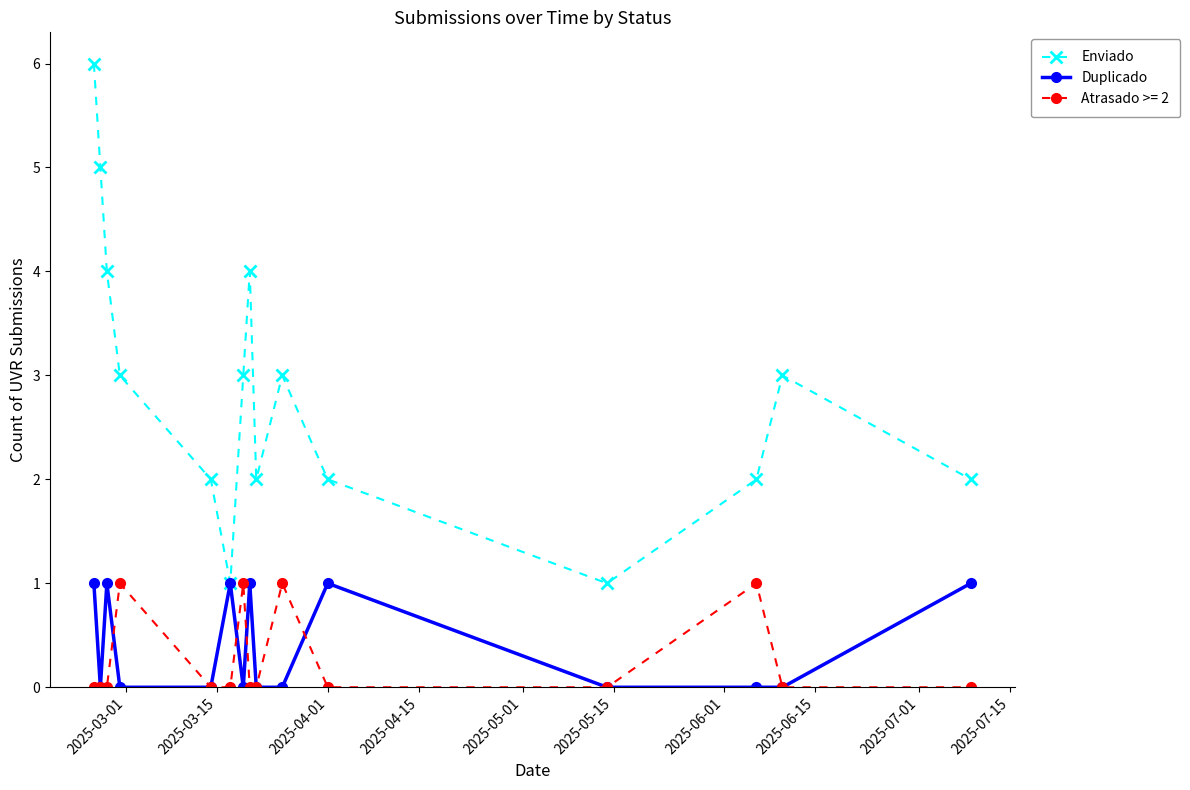

Which series has the largest total across all categories?

Enviado